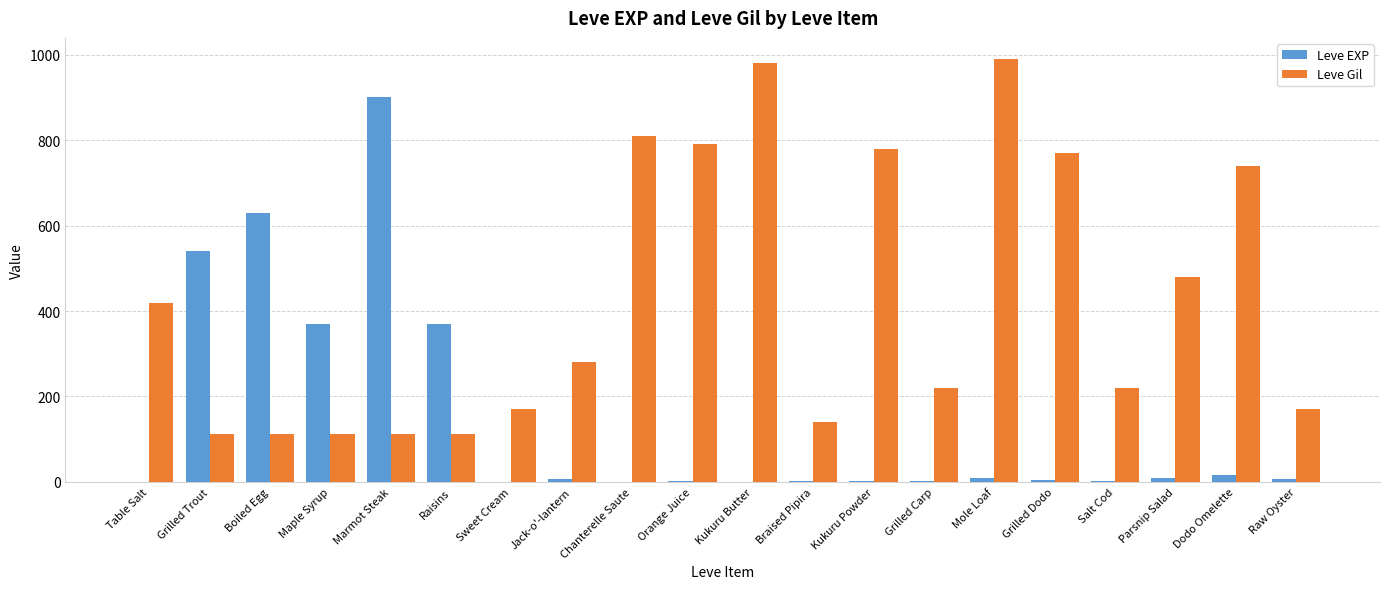

Which series changed the most between Sweet Cream and Dodo Omelette?

Leve Gil